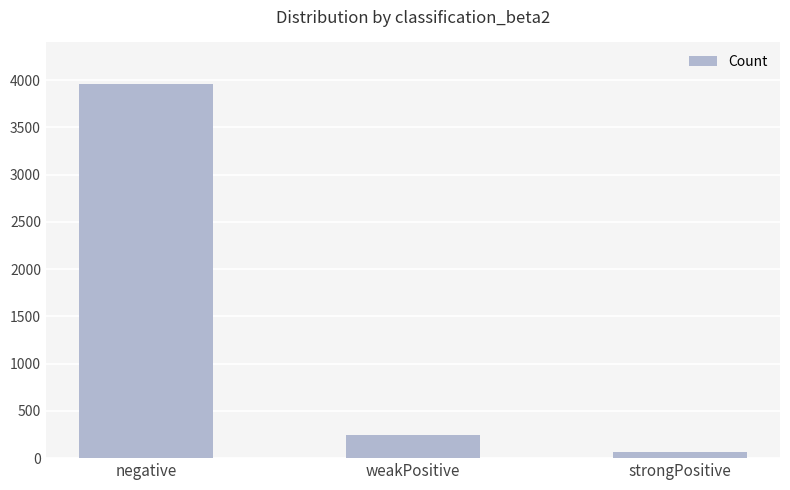

What is the difference between the maximum and minimum values?

3898